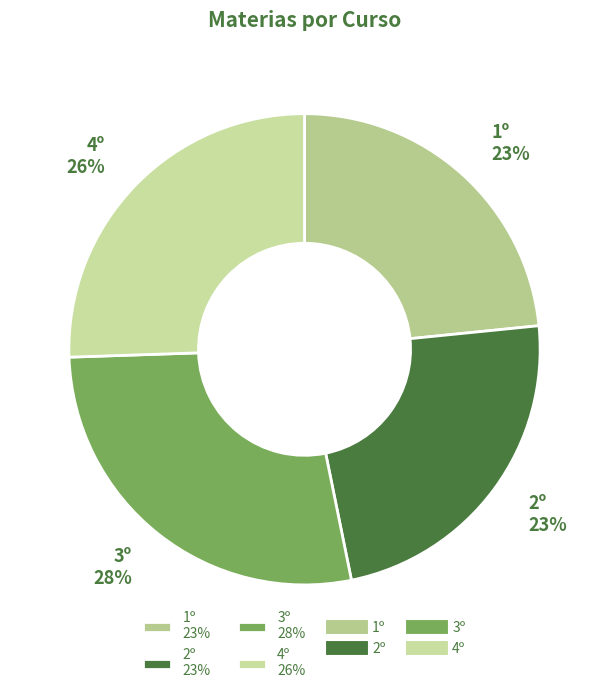

Does any single category account for the majority?

No